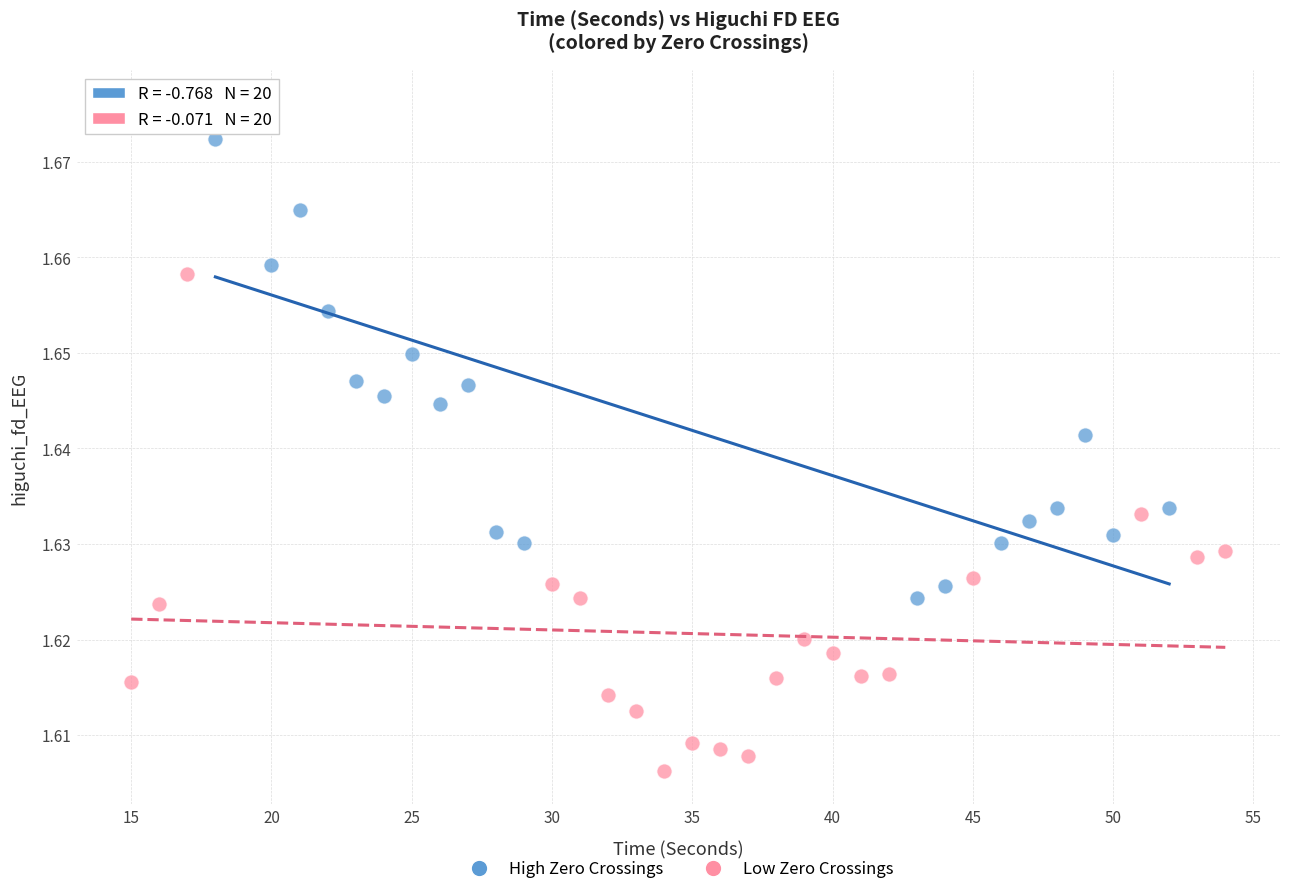

Which series contains the highest Y value?

High Zero Crossings